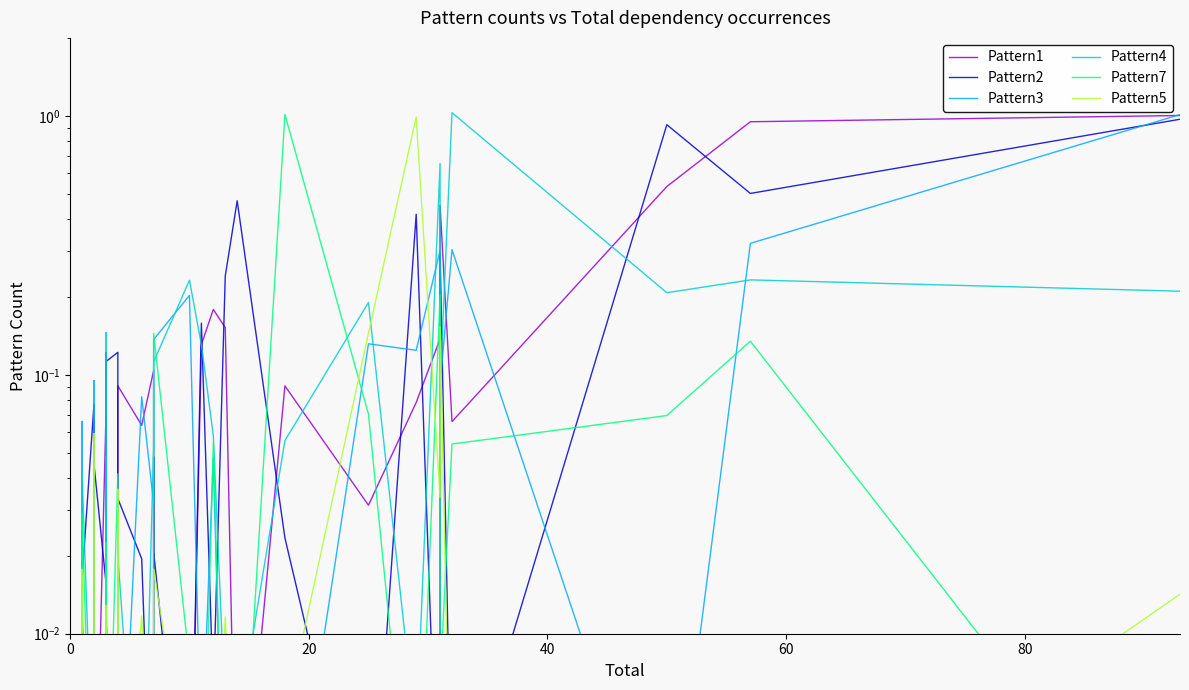

At which label is Pattern5 closest to 0?

80